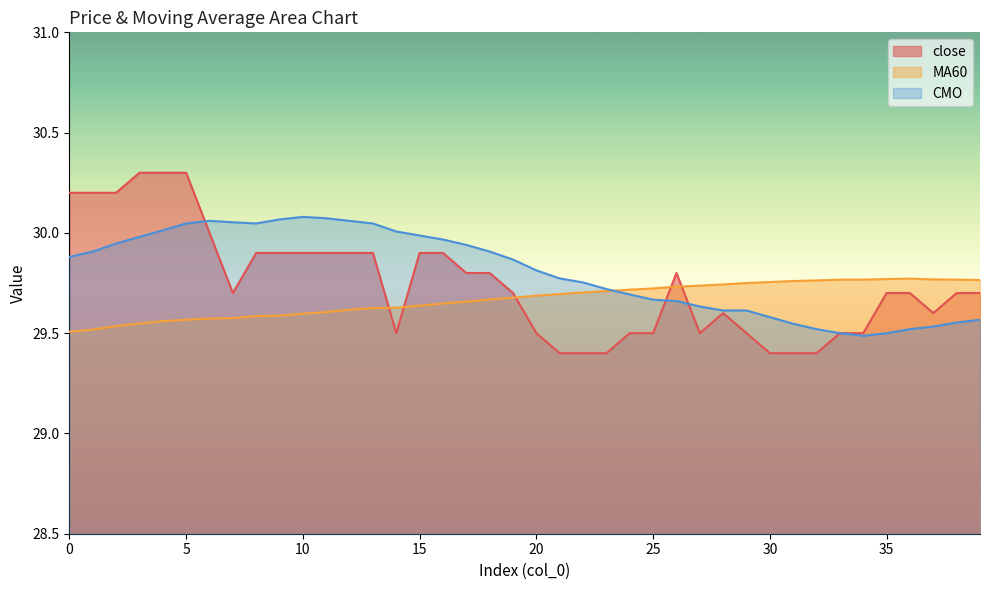

Rank the series at 22 from lowest to highest value.

close, MA60, CMO